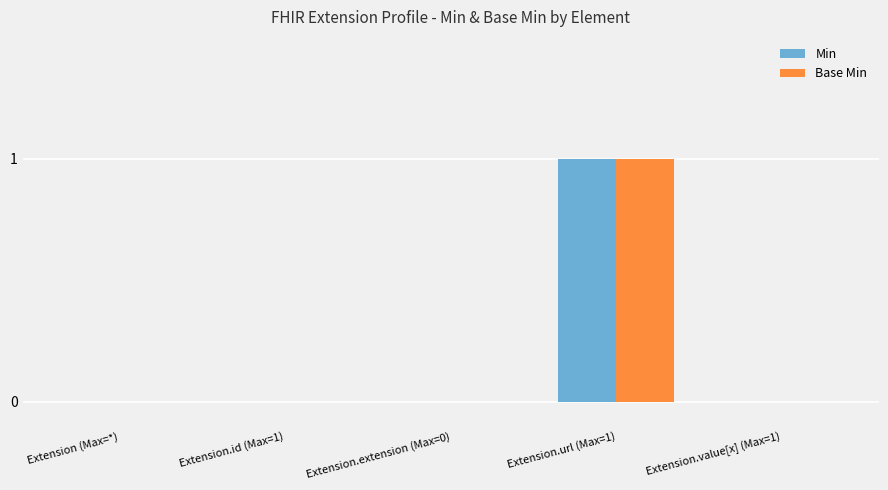

The Min series shows -1 at Extension (Max=*). True or false?

False